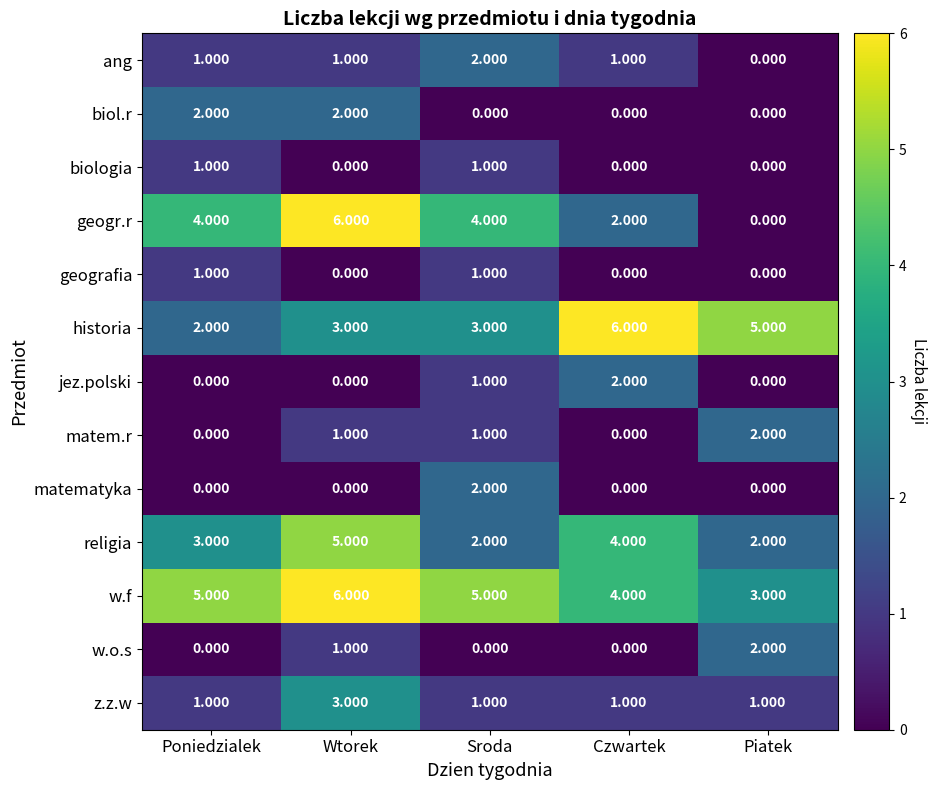

Which category has the lowest value in the geogr.r series?

Piatek